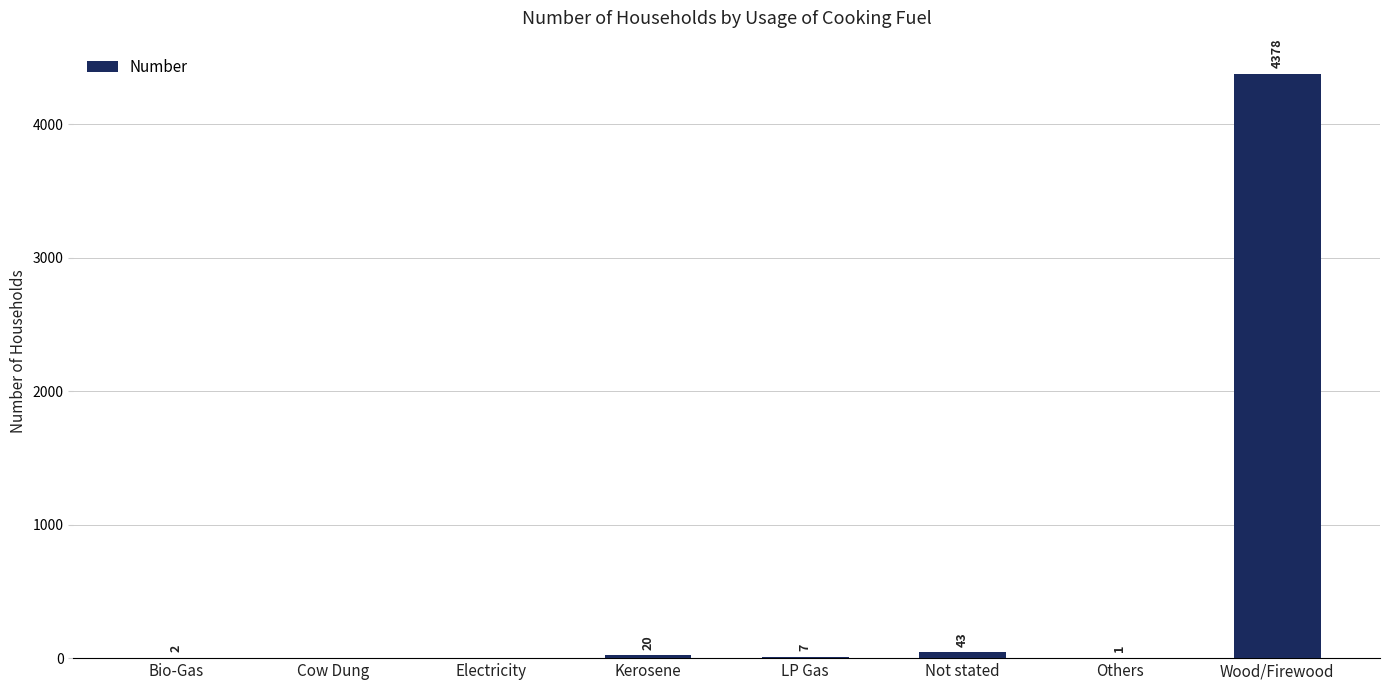

Which has a higher value, Cow Dung or Not stated?

Not stated